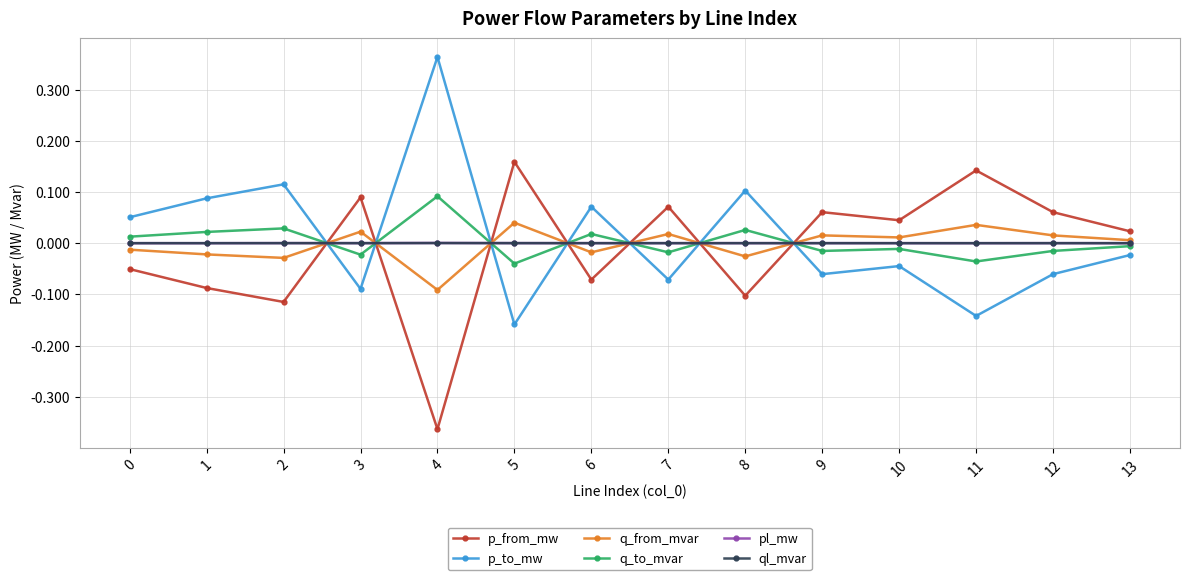

Between which two adjacent categories do q_from_mvar and p_to_mw first intersect?

2 and 3